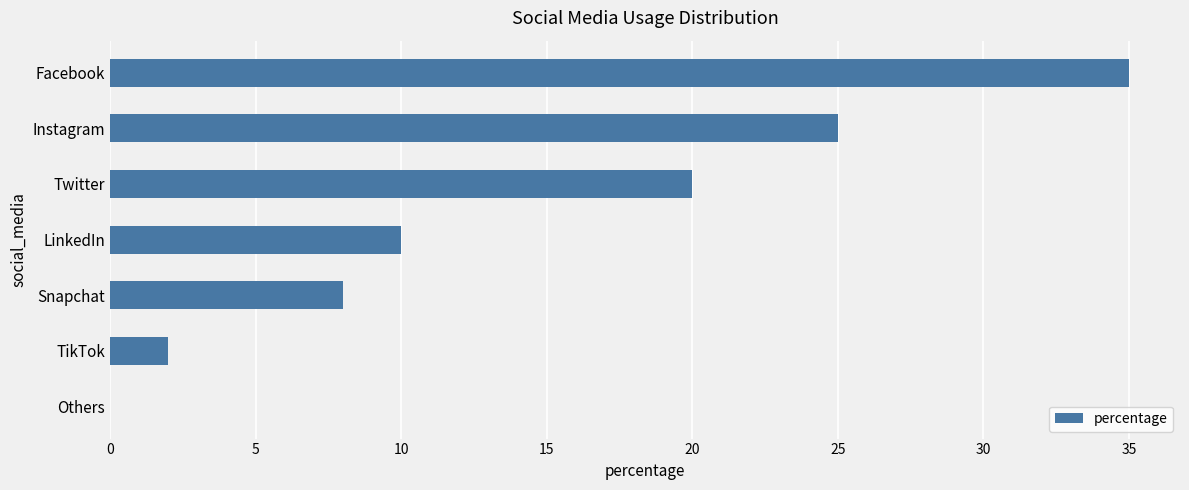

Where is the data nearest to the value 17?

Twitter